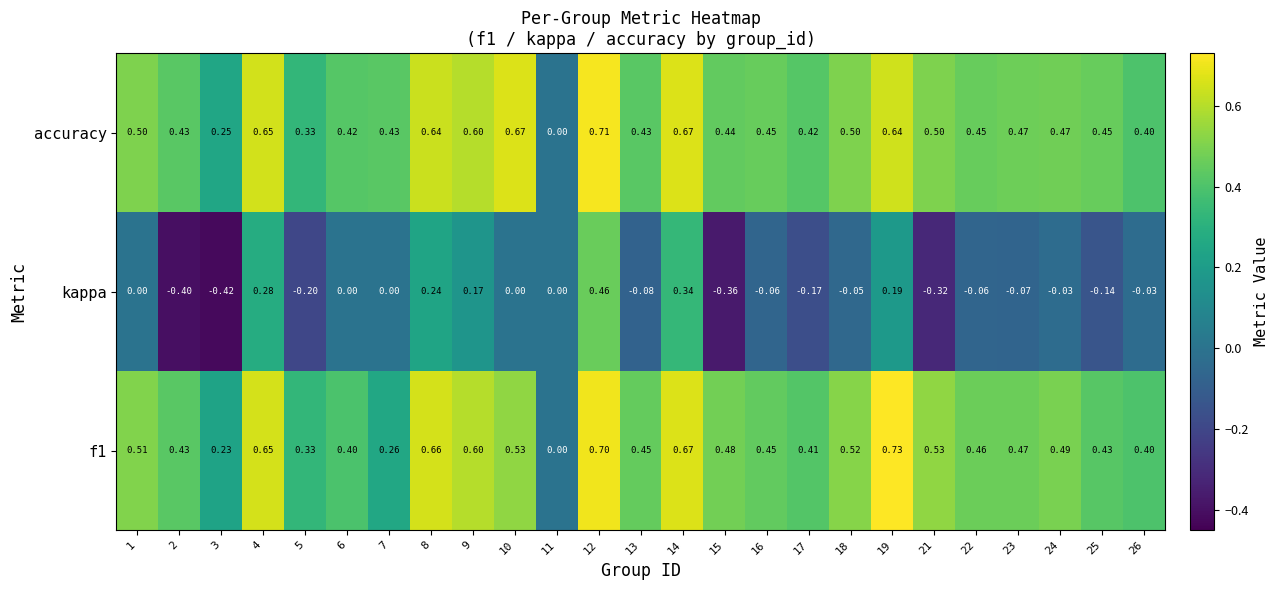

Which series changed the most between 2 and 19?

kappa